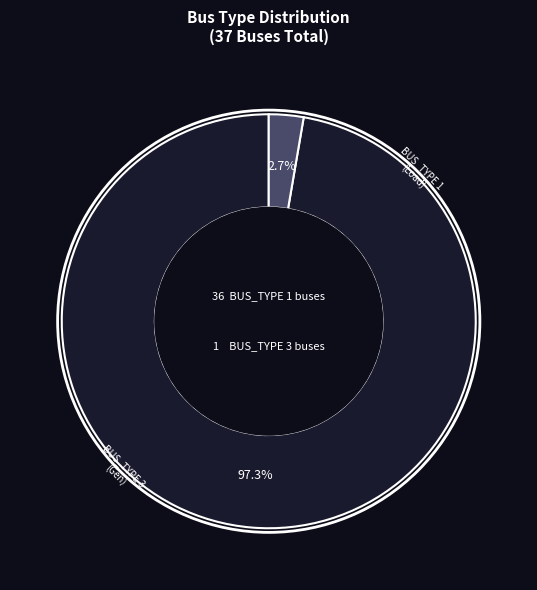

Count the number of slices in the pie.

2